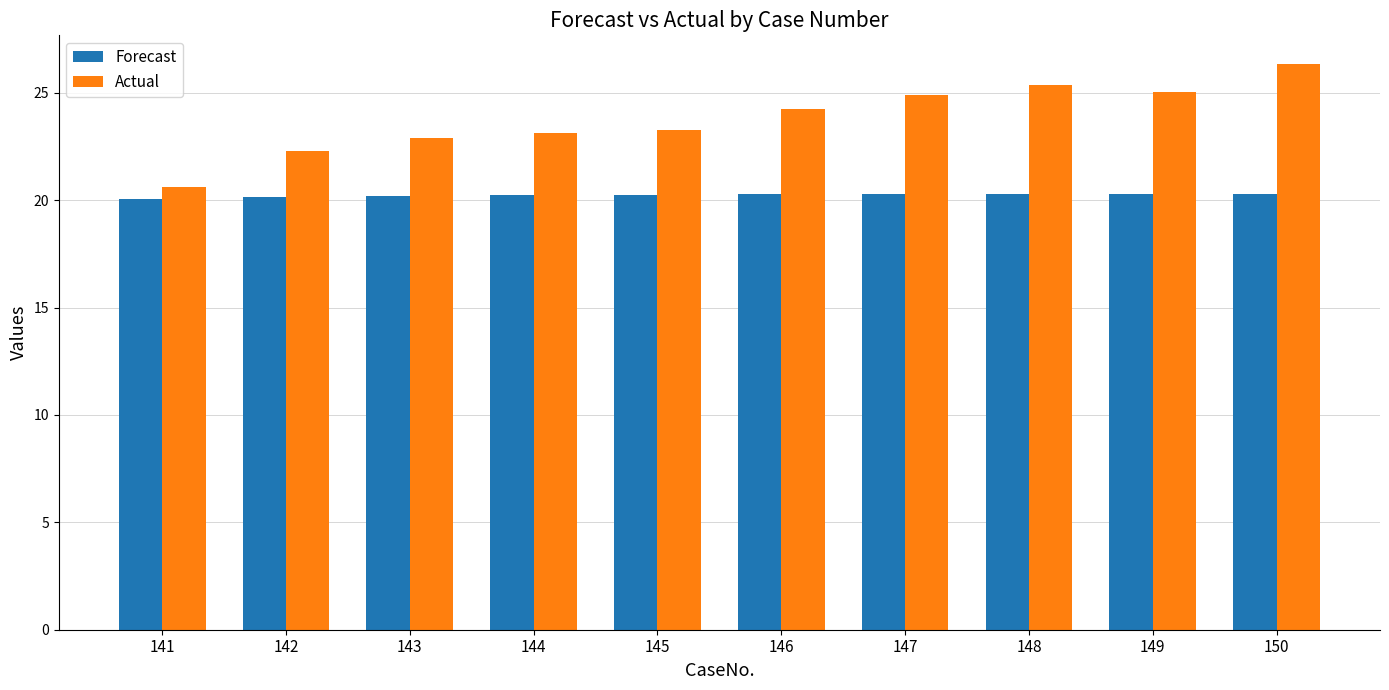

List the series in order of their overall mean, lowest first.

Forecast, Actual